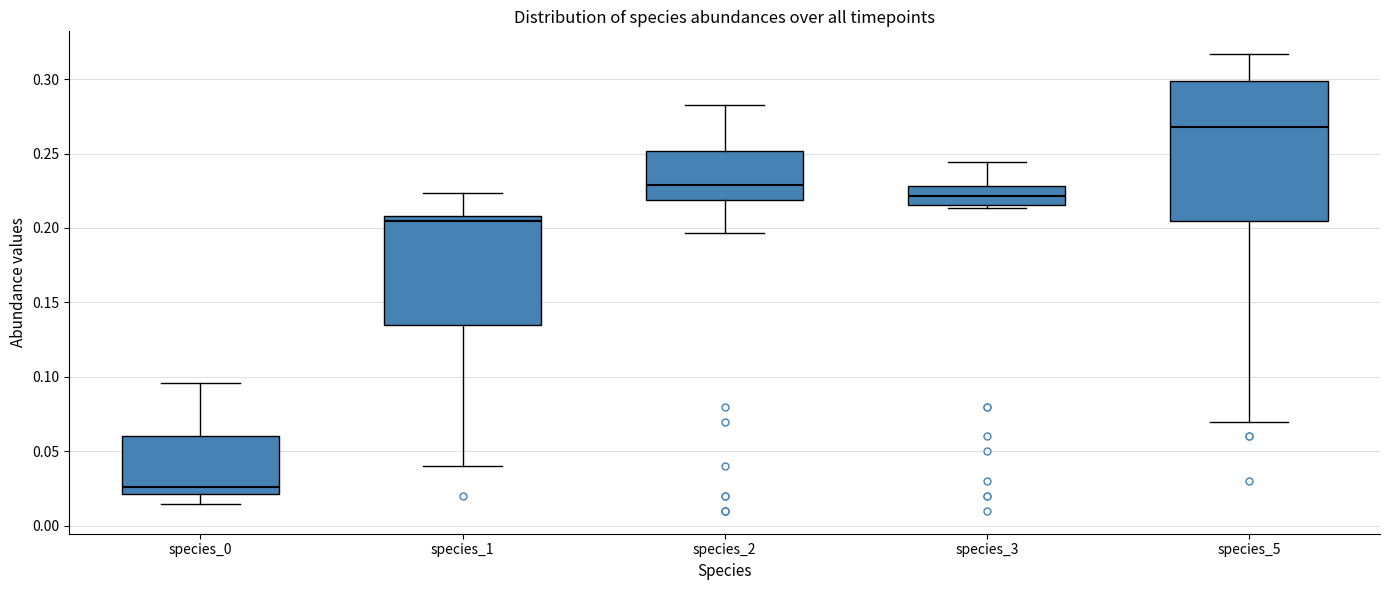

Which box is the tallest, from its lower edge to its upper edge?

species_5